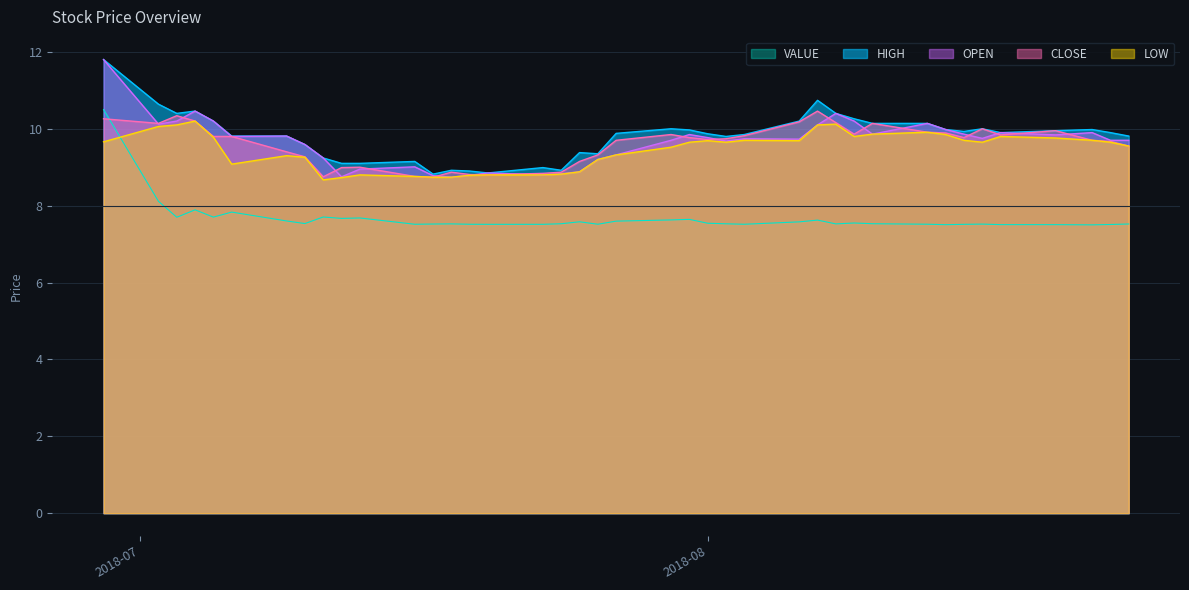

What is the sum of all VALUE values?

306.5